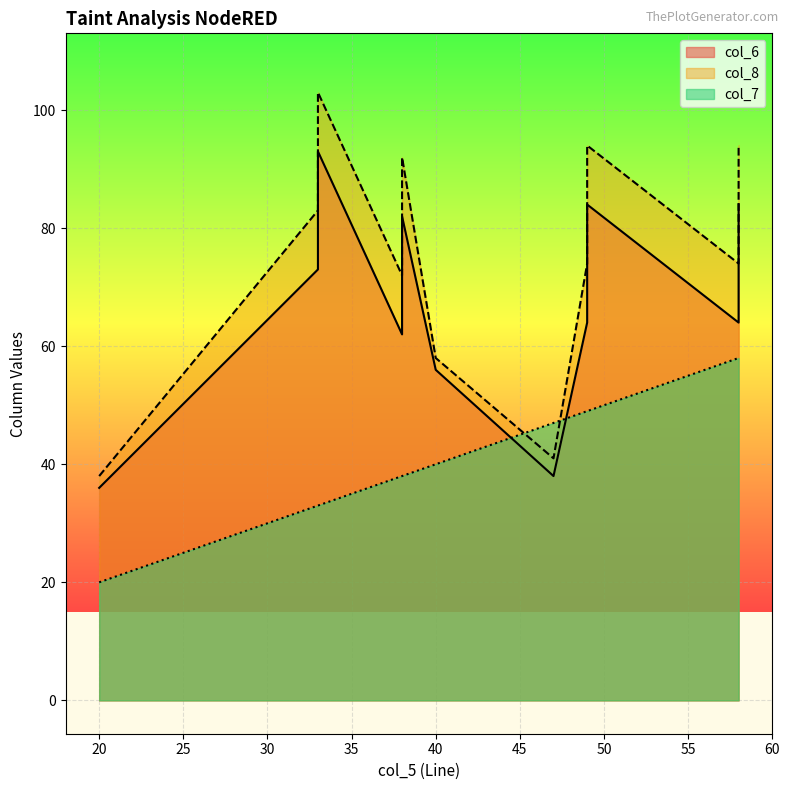

At which label is col_7 closest to 39?

38